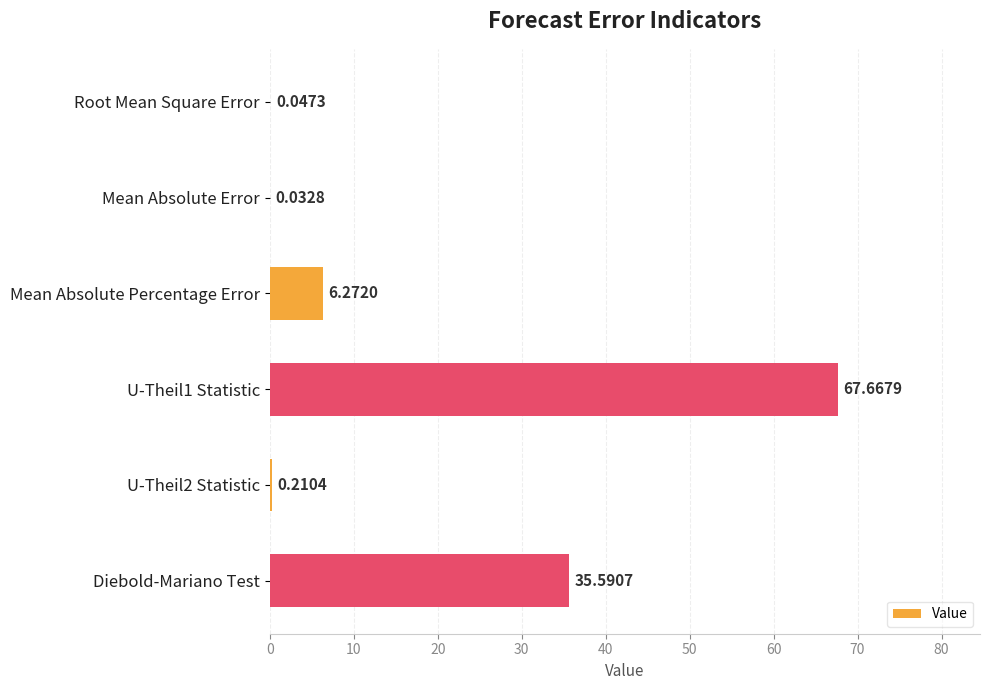

What is the sum of all values?

109.8